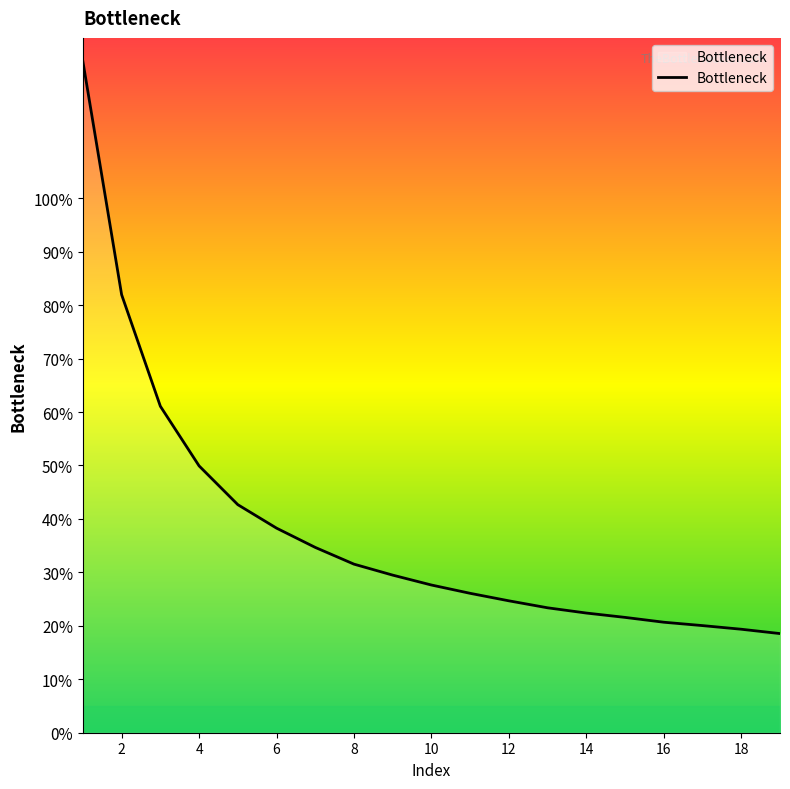

What is the smallest value displayed?

18.5